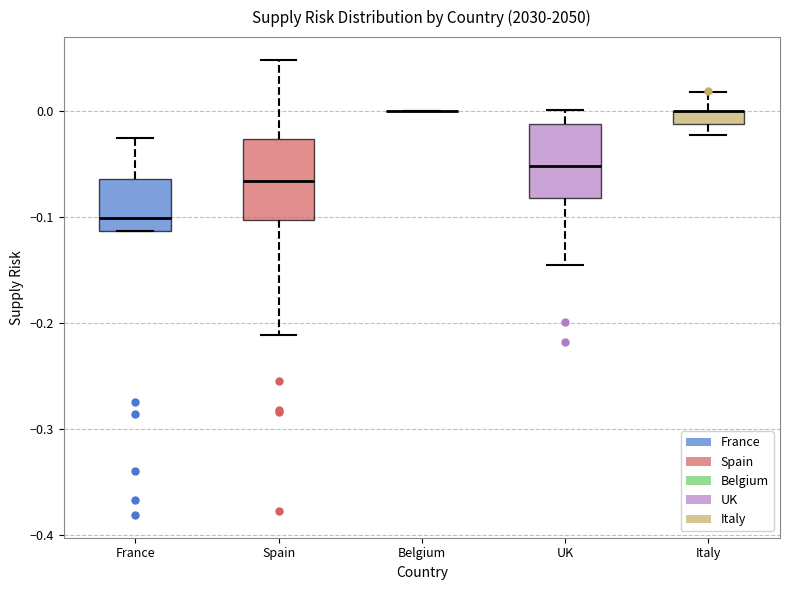

Where does the upper whisker of the box for France end on the y-axis? The values are not printed on the chart, so give them approximately, as read against the axis.

-0.03